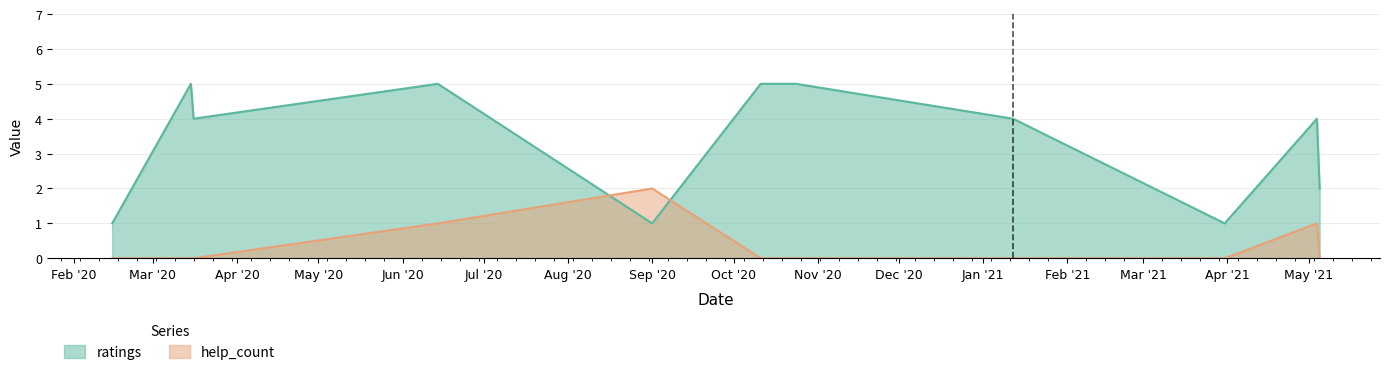

Which series has the largest range (max minus min)?

ratings